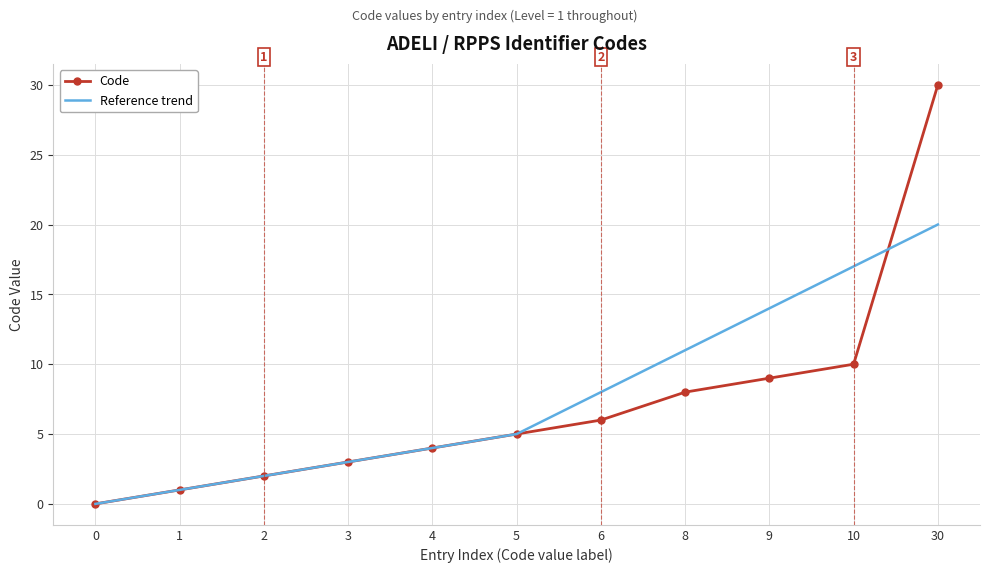

What is the approximate value of Reference trend at 9, to the nearest 5?

15